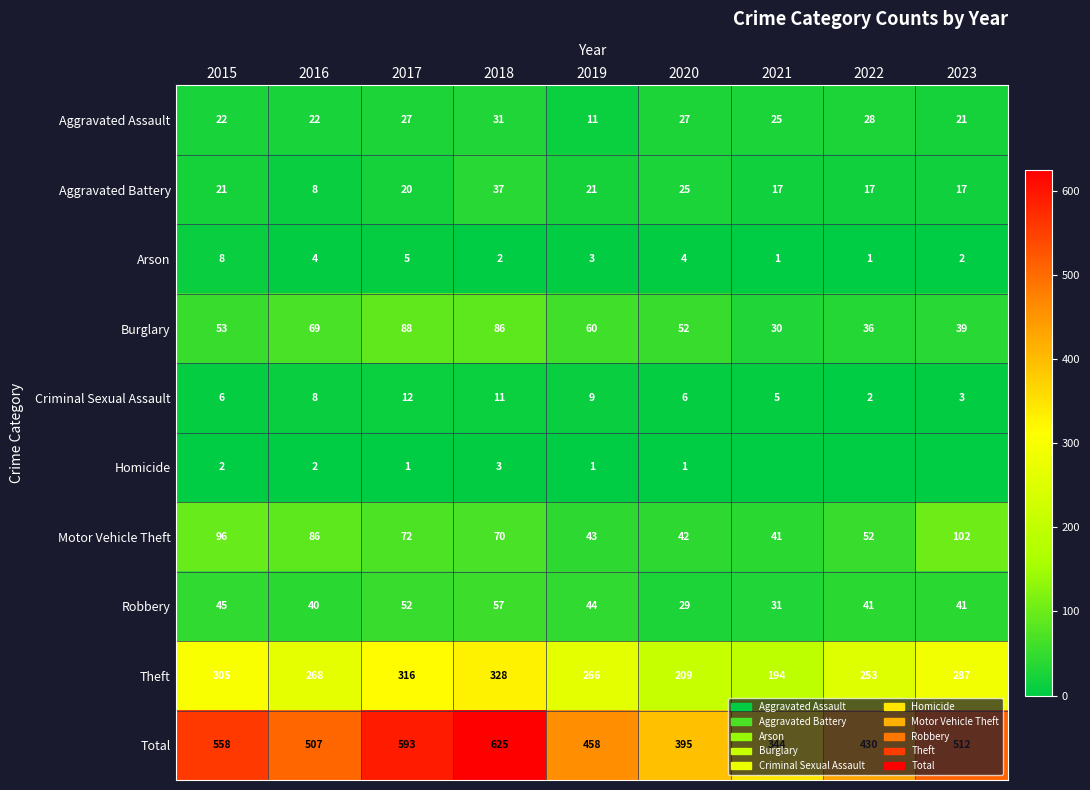

What is the maximum value shown in the chart?

625